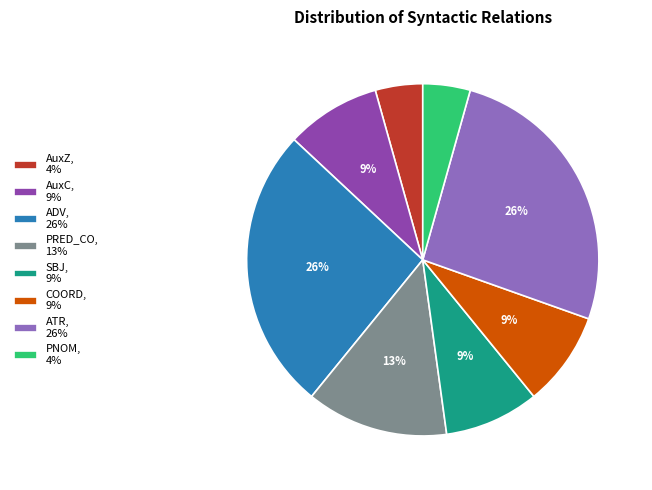

Is there any slice that represents more than half of the pie?

No